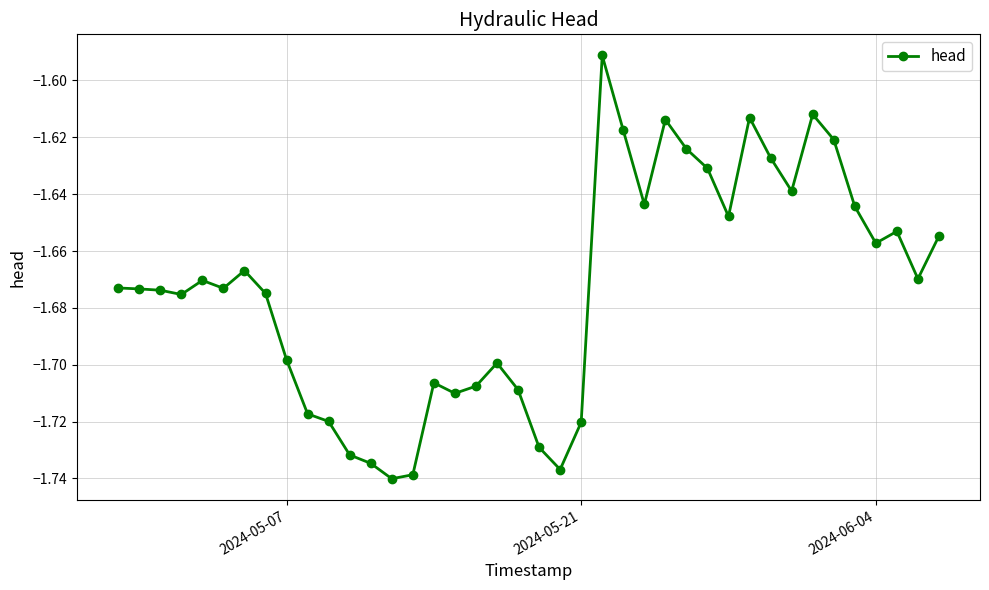

True or false: the data has more than 2 interior local peaks.

True